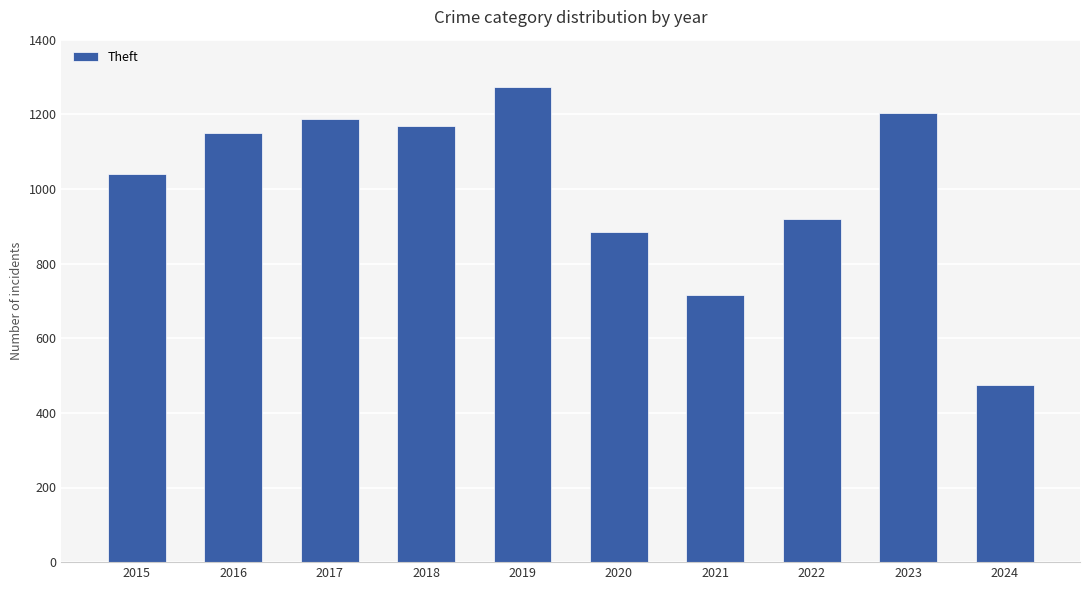

Which category has the lowest value across all series?

2024